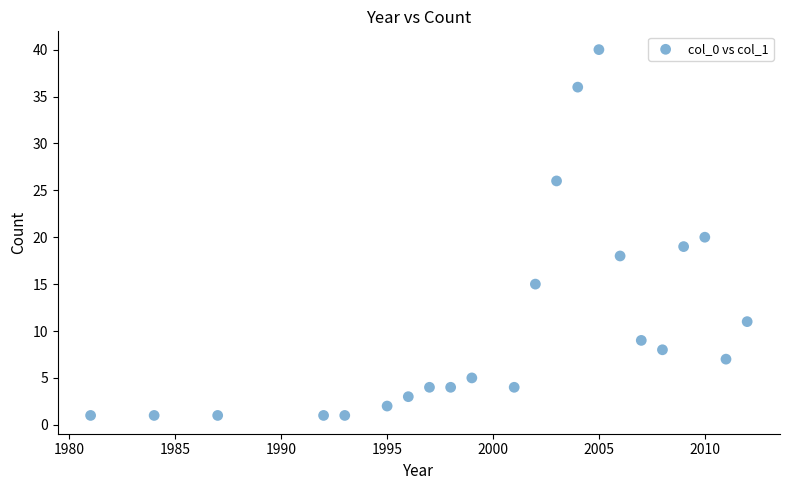

What is the range of X values (max minus min)?

31